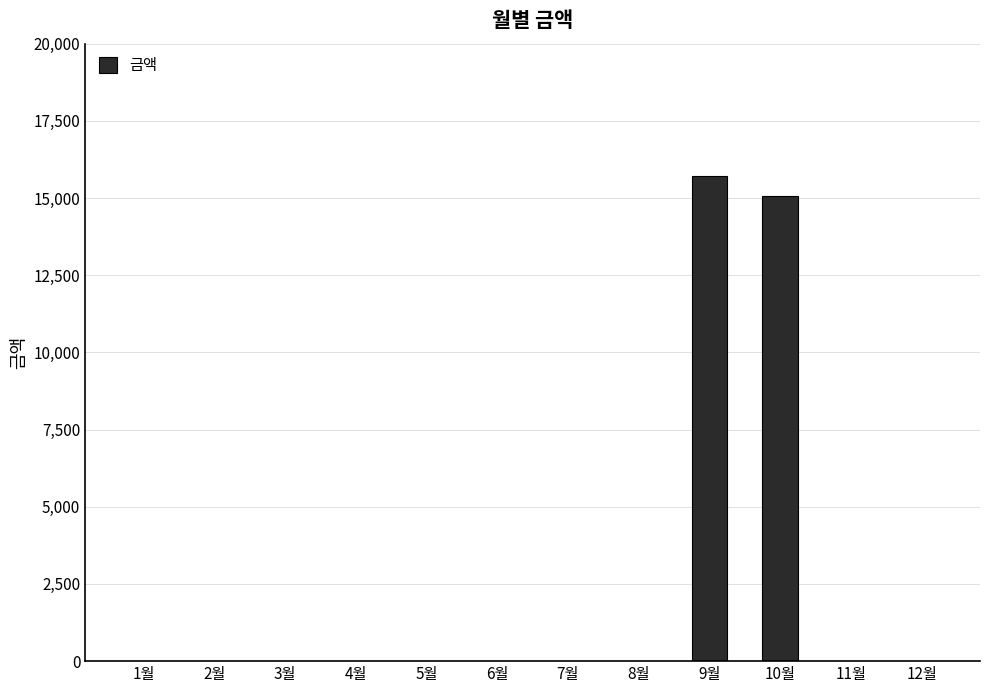

What is the sum of all values?

30760